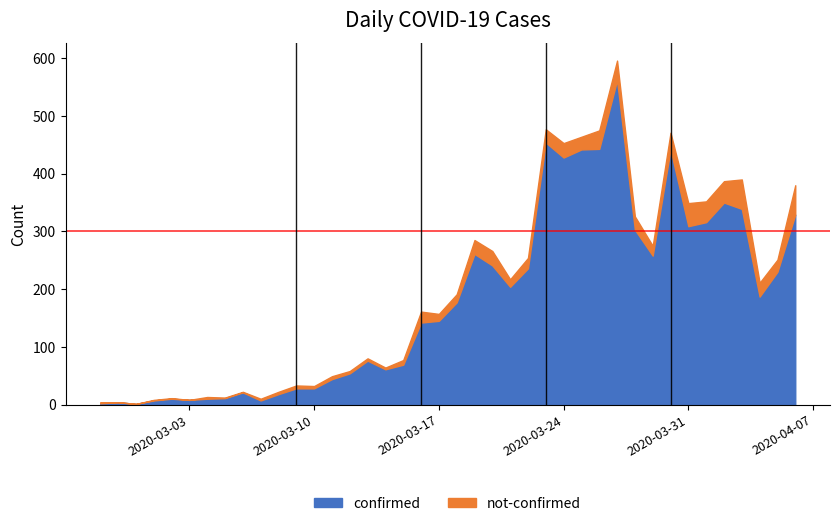

Does the chart display data point markers on the line(s)?

No